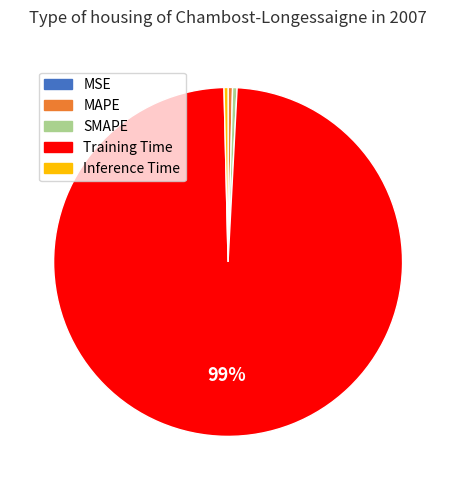

What is the largest slice in the pie chart?

Training Time